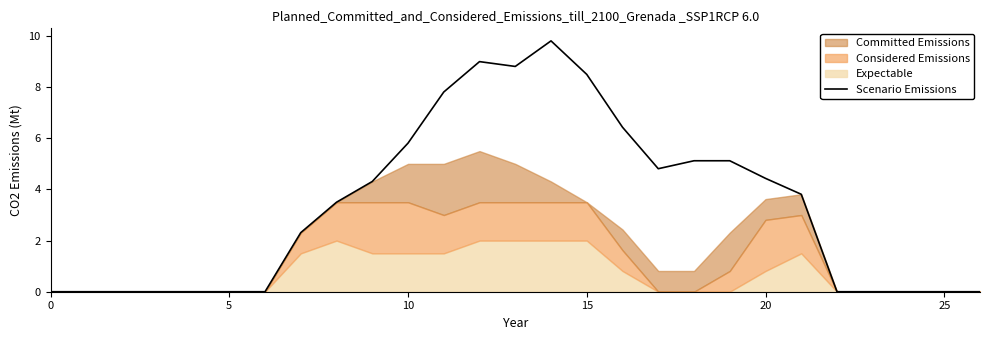

True or false: Scenario Emissions has a value of 13.6 at 15.

False